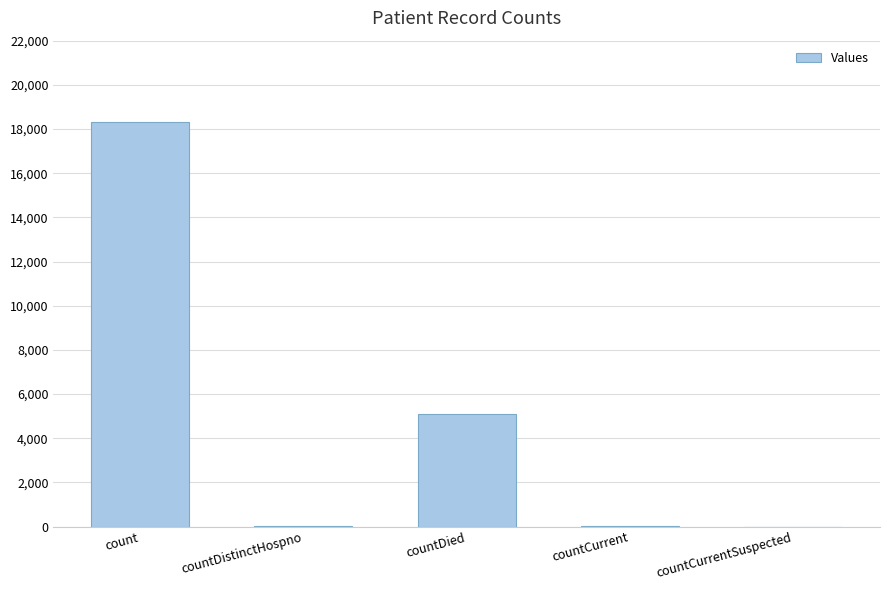

Which has a higher value, countCurrentSuspected or count?

count